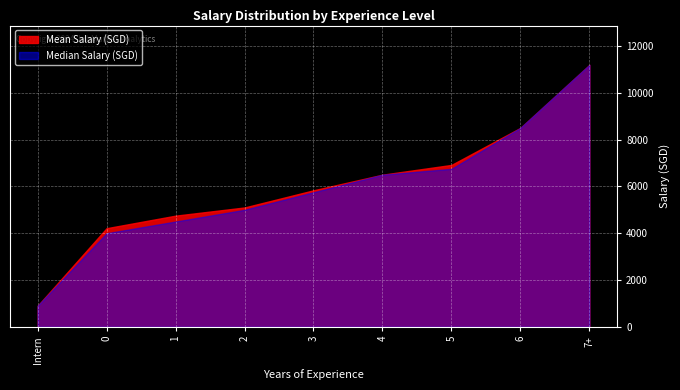

What is the minimum value shown in the chart?

900